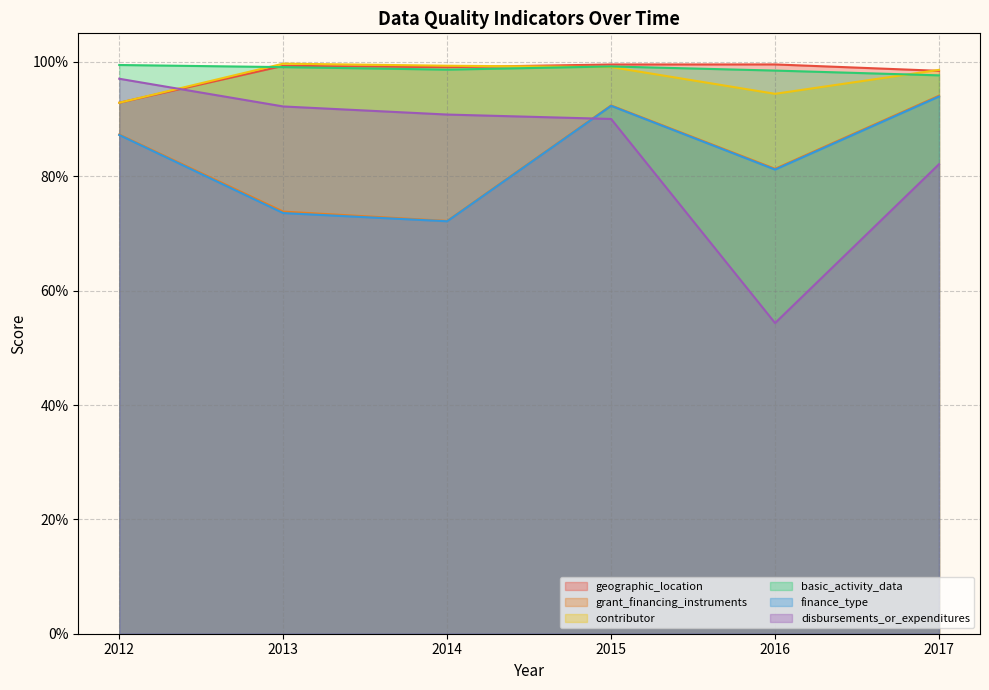

Where is contributor nearest to the value 0?

2012